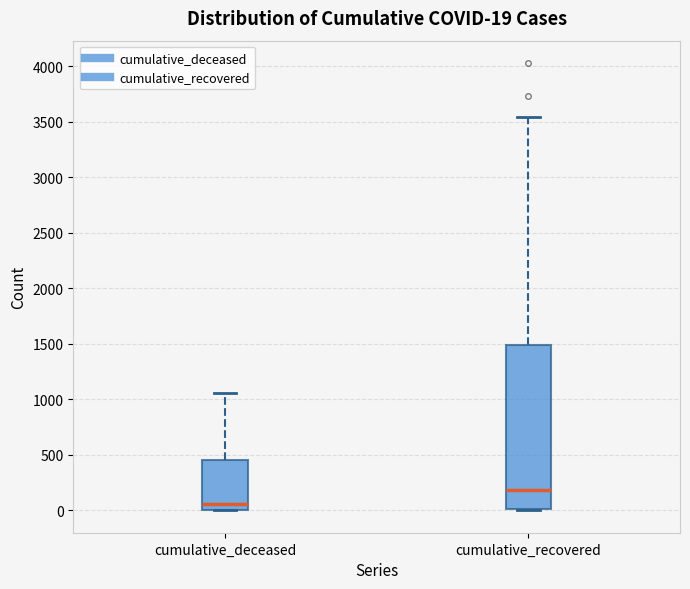

Which box's median line is the highest?

cumulative_recovered